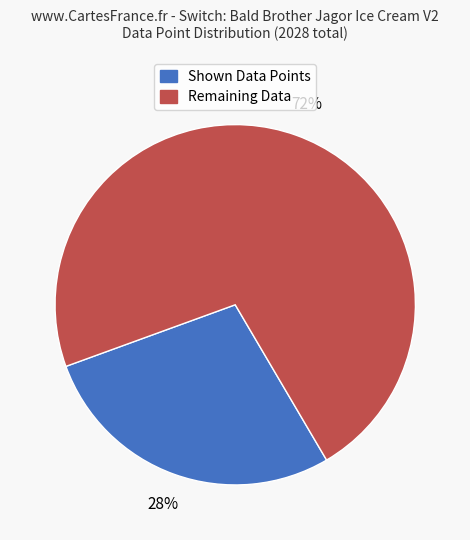

Is it true that Remaining Data is 83% of the pie?

False